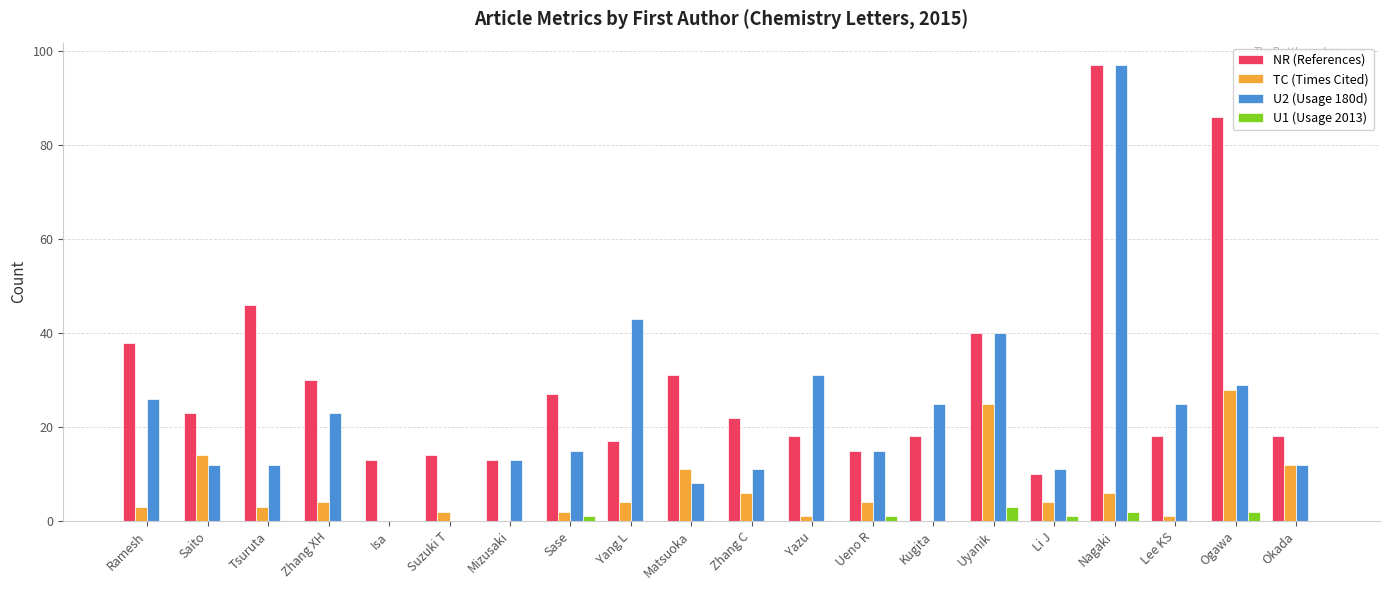

Reading left to right, extract all data points from this chart.

NR (References): Ramesh=38	Saito=23	Tsuruta=46	Zhang XH=30	Isa=13	Suzuki T=14	Mizusaki=13	Sase=27	Yang L=17	Matsuoka=31	Zhang C=22	Yazu=18	Ueno R=15	Kugita=18	Uyanik=40	Li J=10	Nagaki=97	Lee KS=18	Ogawa=86	Okada=18
TC (Times Cited): Ramesh=3	Saito=14	Tsuruta=3	Zhang XH=4	Isa=0	Suzuki T=2	Mizusaki=0	Sase=2	Yang L=4	Matsuoka=11	Zhang C=6	Yazu=1	Ueno R=4	Kugita=0	Uyanik=25	Li J=4	Nagaki=6	Lee KS=1	Ogawa=28	Okada=12
U2 (Usage 180d): Ramesh=26	Saito=12	Tsuruta=12	Zhang XH=23	Isa=0	Suzuki T=0	Mizusaki=13	Sase=15	Yang L=43	Matsuoka=8	Zhang C=11	Yazu=31	Ueno R=15	Kugita=25	Uyanik=40	Li J=11	Nagaki=97	Lee KS=25	Ogawa=29	Okada=12
U1 (Usage 2013): Ramesh=0	Saito=0	Tsuruta=0	Zhang XH=0	Isa=0	Suzuki T=0	Mizusaki=0	Sase=1	Yang L=0	Matsuoka=0	Zhang C=0	Yazu=0	Ueno R=1	Kugita=0	Uyanik=3	Li J=1	Nagaki=2	Lee KS=0	Ogawa=2	Okada=0